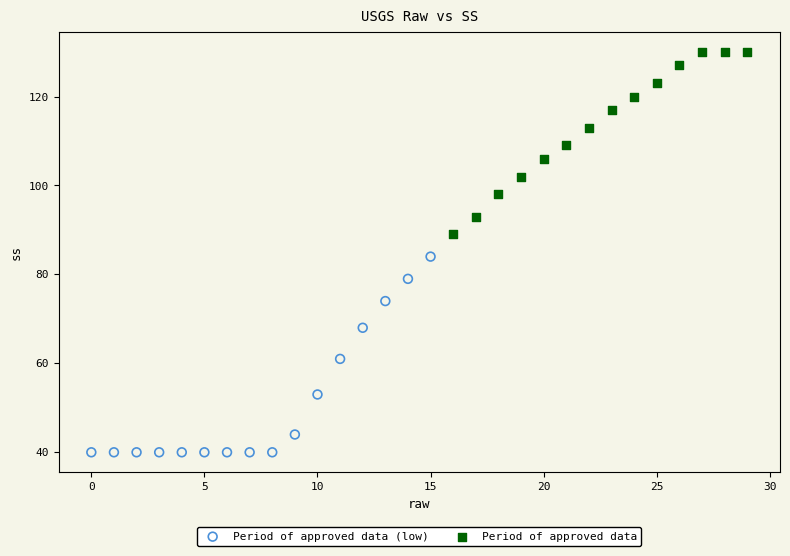

Which series has the largest Y range (max minus min)?

Period of approved data (low)